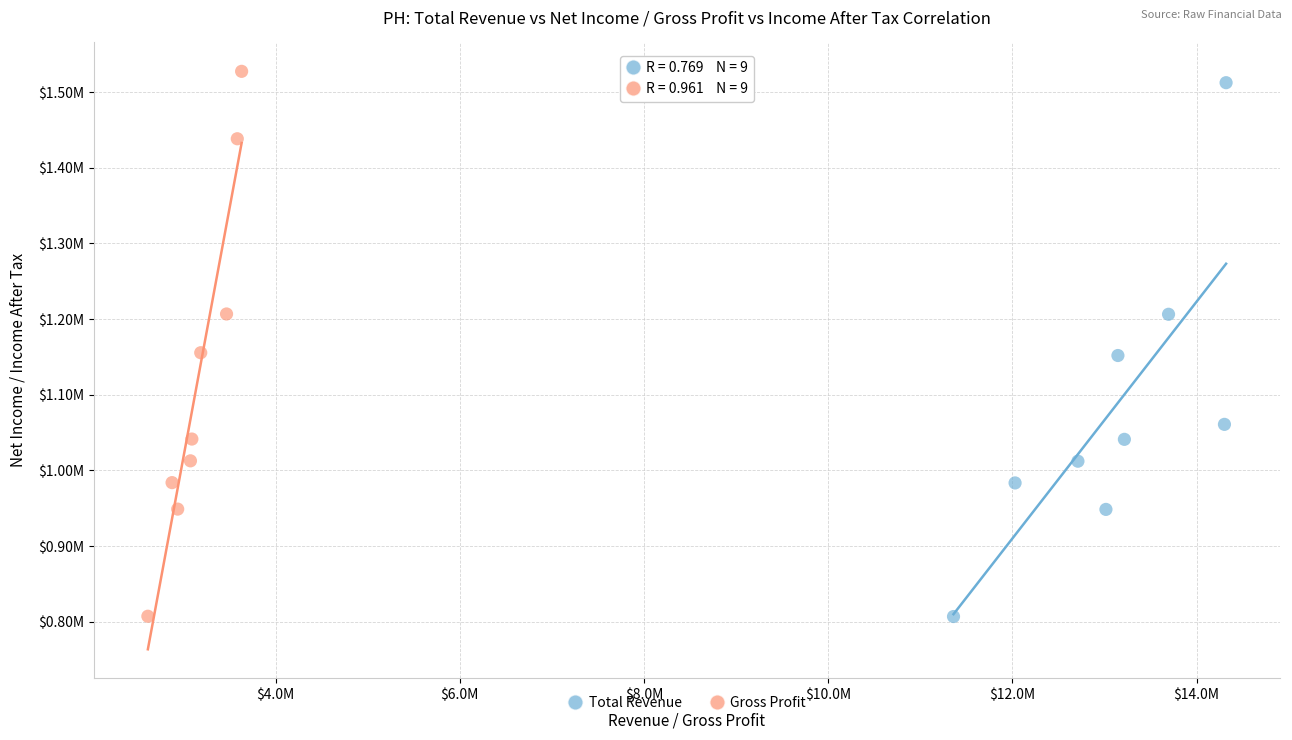

What are all the series names shown in the legend?

Total Revenue, Gross Profit